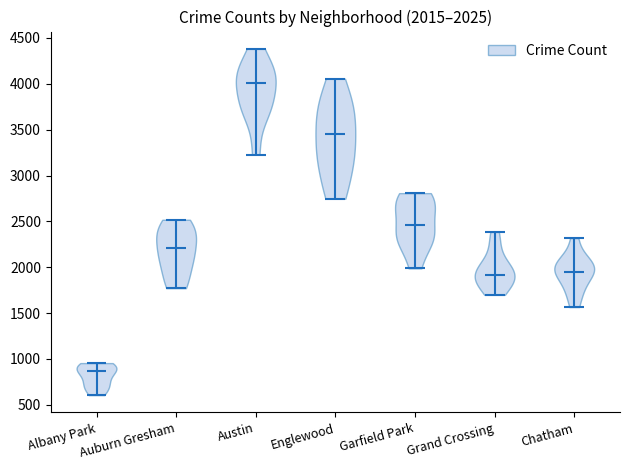

Which violin has the highest median line?

Austin